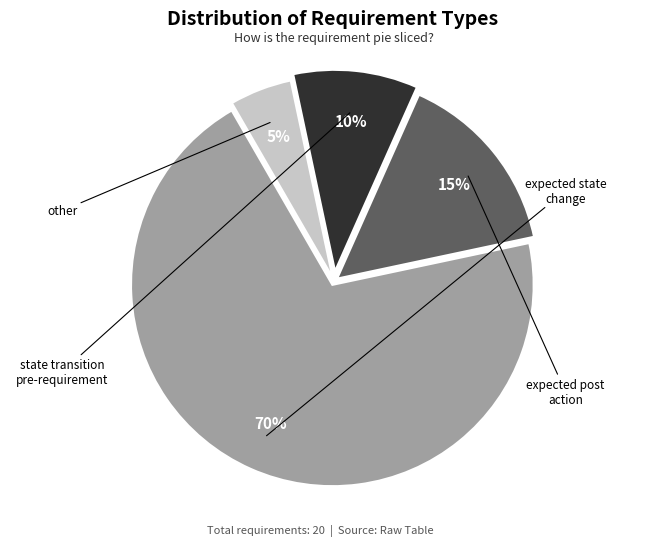

Is it true that expected state change is 64% of the pie?

False